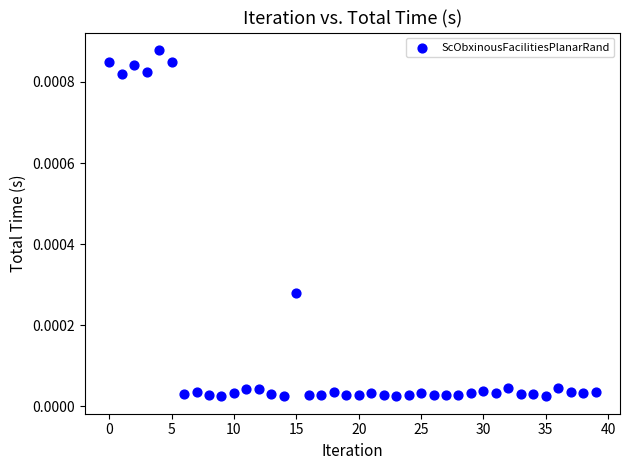

How many points are shown in the scatter plot?

40